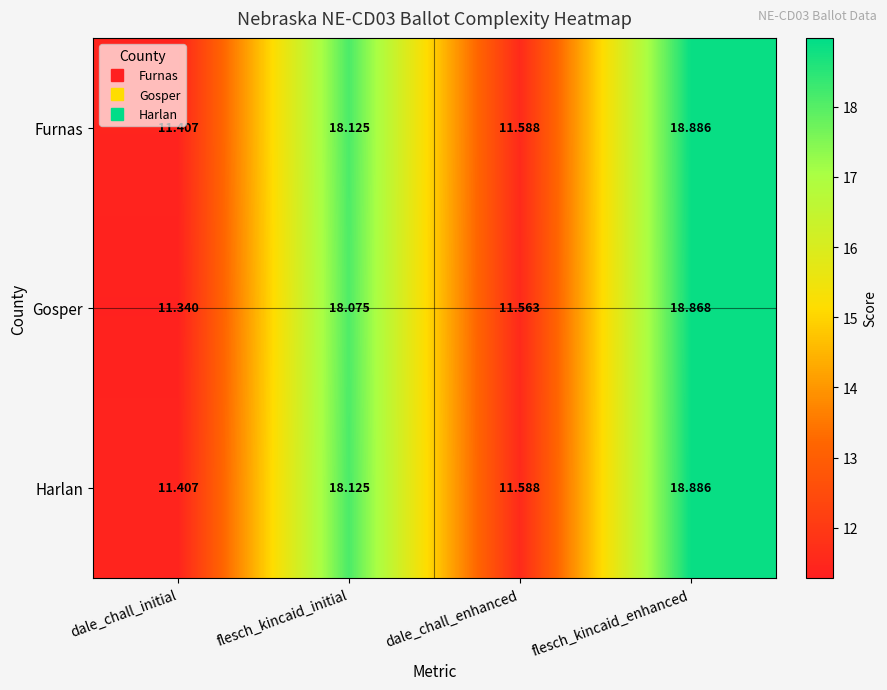

At which label is Furnas closest to 15?

flesch_kincaid_initial